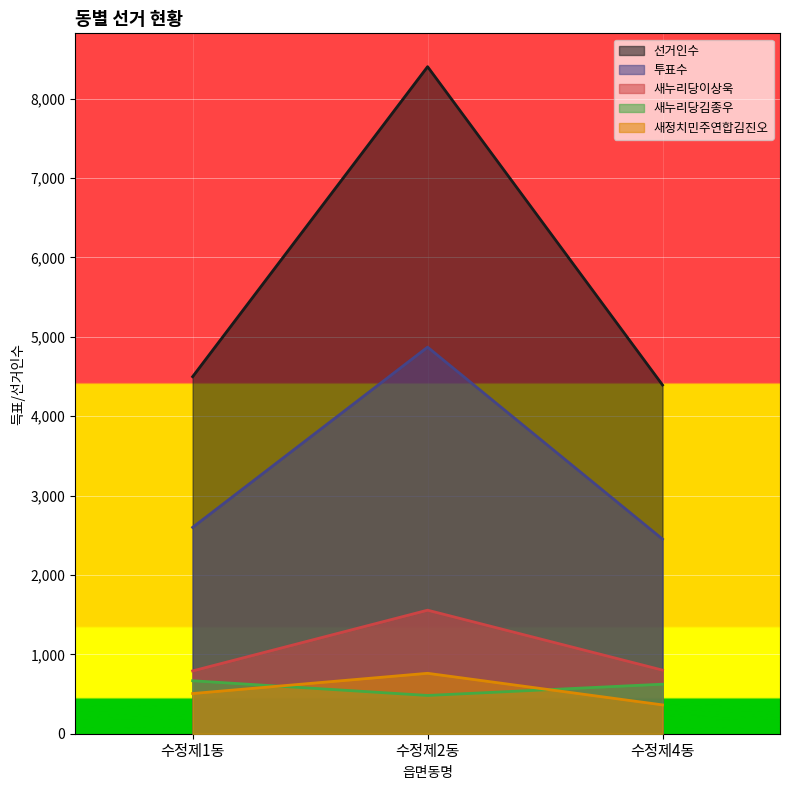

What is the label of the 1st point from the right?

수정제4동